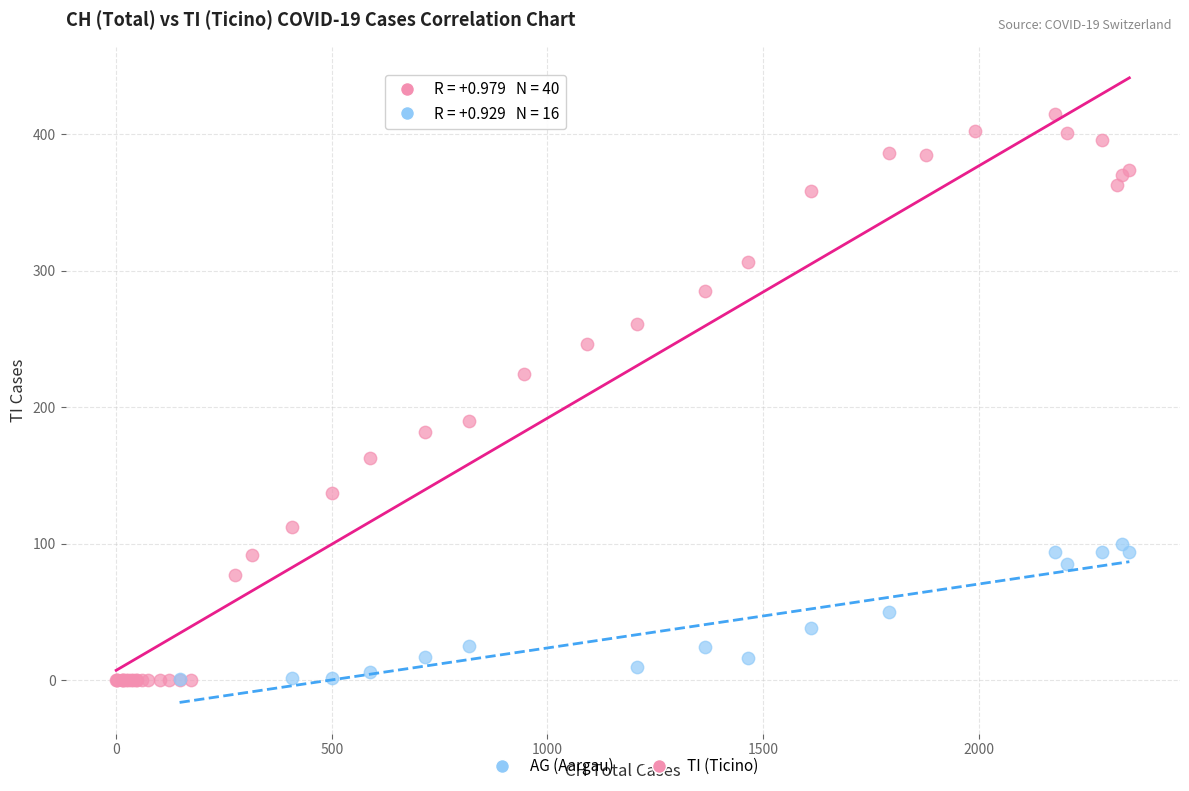

Which series has the widest spread of Y values?

TI (Ticino)